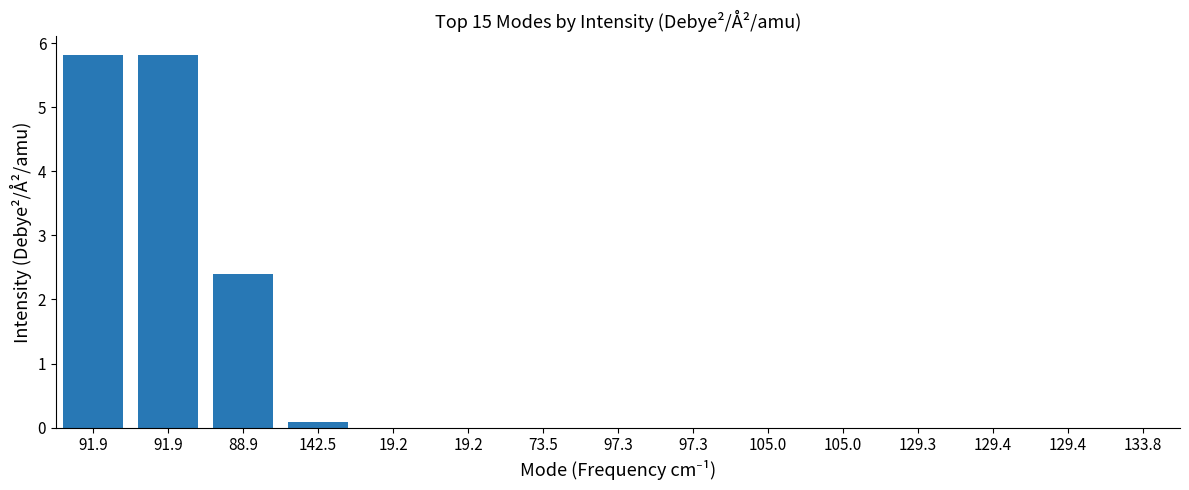

True or false: the data shows 0.0 at 97.3.

True